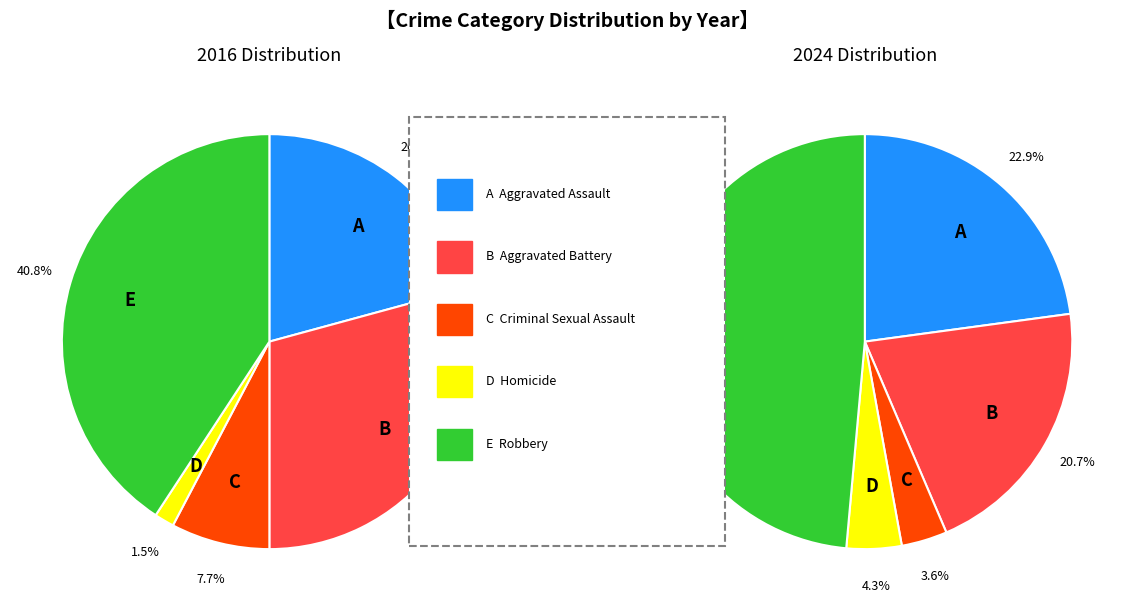

What percentage is NOT represented by values_2016?

79.2%